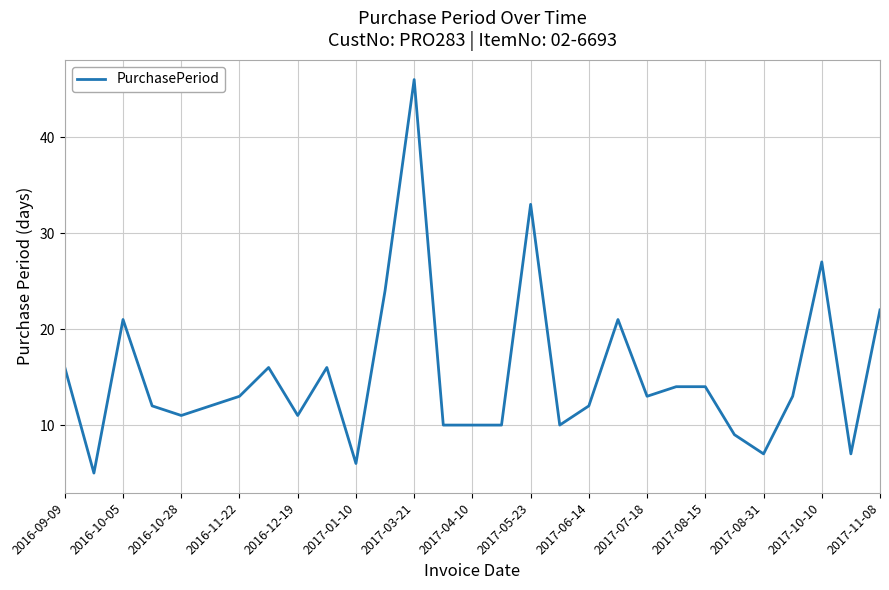

What is the difference between the maximum and minimum values?

41